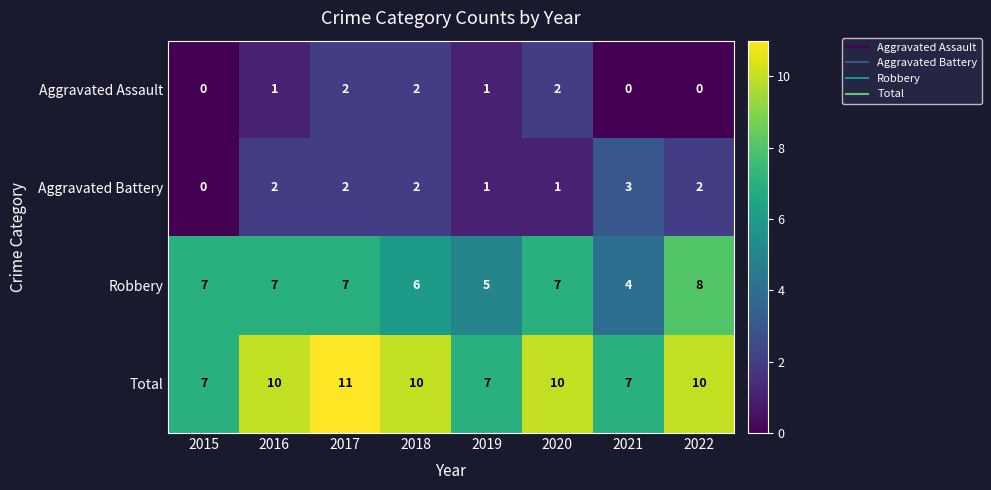

How many series are shown in this chart?

4